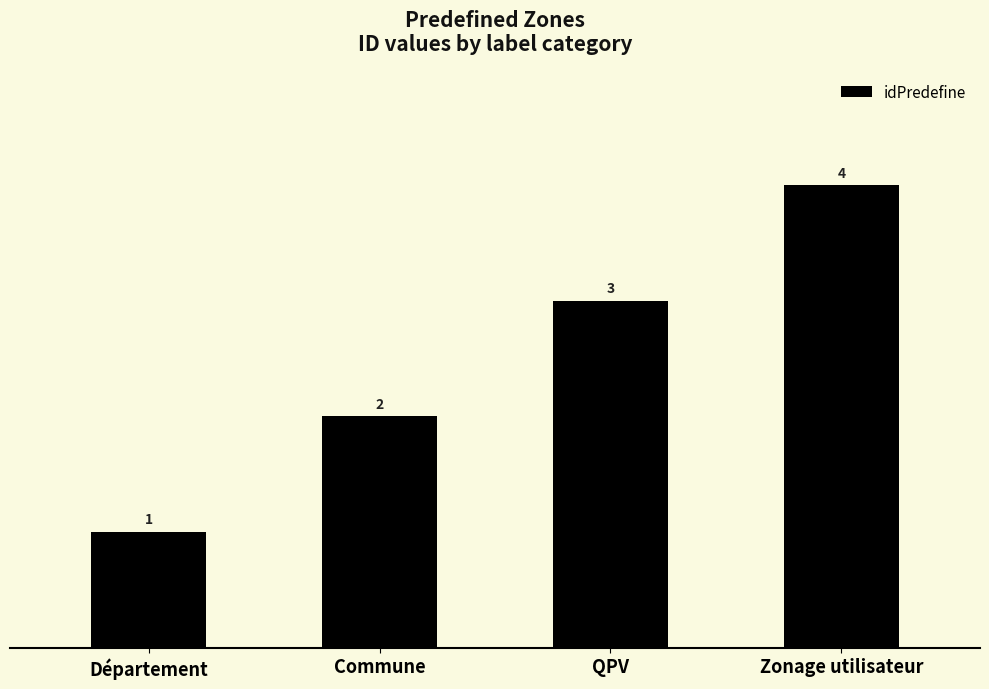

Which label corresponds to the smallest value in the chart?

Département